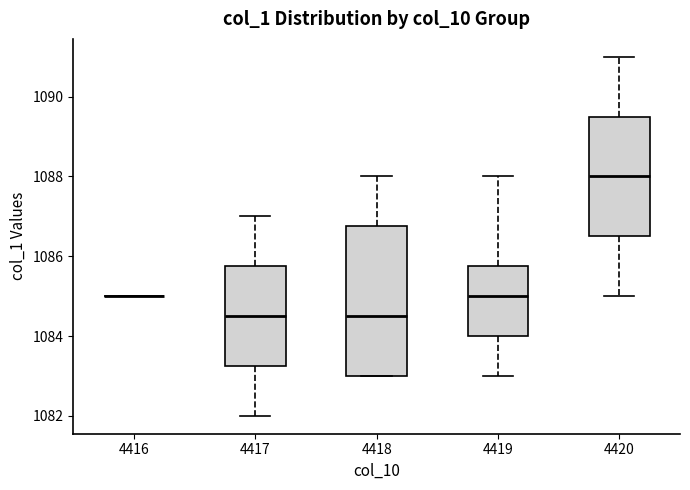

Reading left to right, read every box against the y-axis: the position of its median line, the range the box covers, and the ends of its whiskers. The values are not printed on the chart, so give them approximately, as read against the axis.

4416: box collapsed to a line at 1085.0, whiskers 1085.0 to 1085.0
4417: median 1084.6, box 1083.2 to 1085.8, whiskers 1082.0 to 1087.0
4418: median 1084.6, box 1083.0 to 1086.8, whiskers 1083.0 to 1088.0
4419: median 1085.0, box 1084.0 to 1085.8, whiskers 1083.0 to 1088.0
4420: median 1088.0, box 1086.6 to 1089.6, whiskers 1085.0 to 1091.0